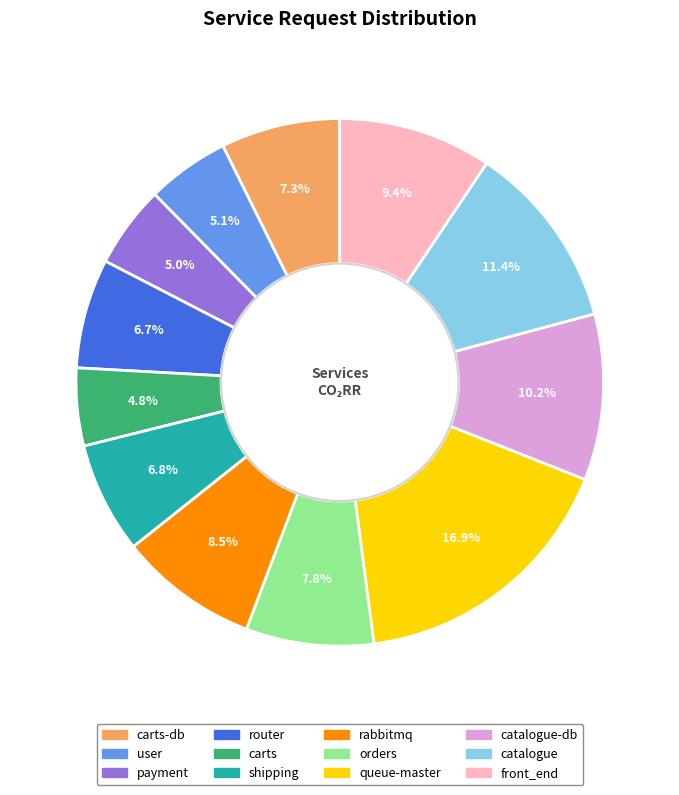

True or false: rabbitmq accounts for 2% of the total.

False